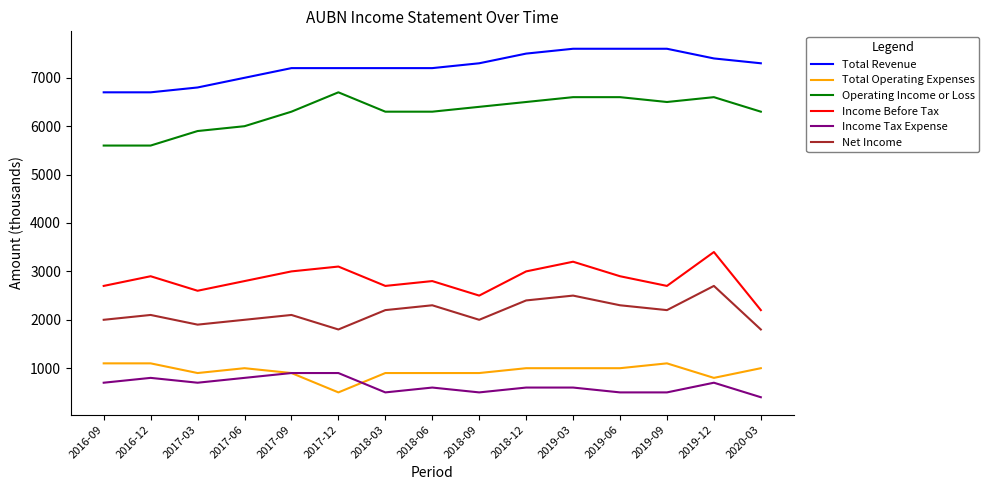

The Operating Income or Loss series shows 5600 at 2016-12. True or false?

True